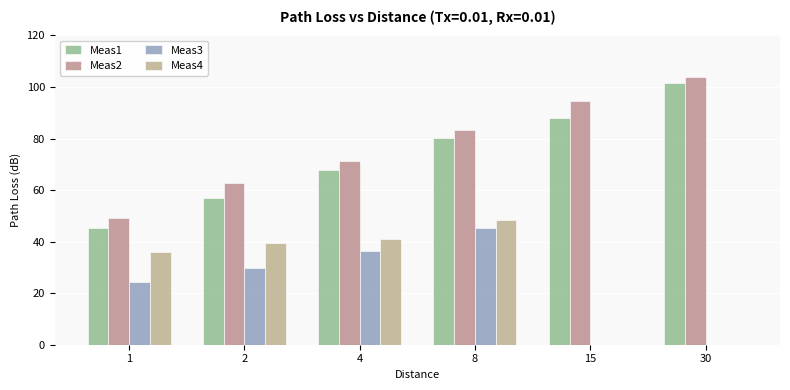

What is the total value across all series at 15?

182.4